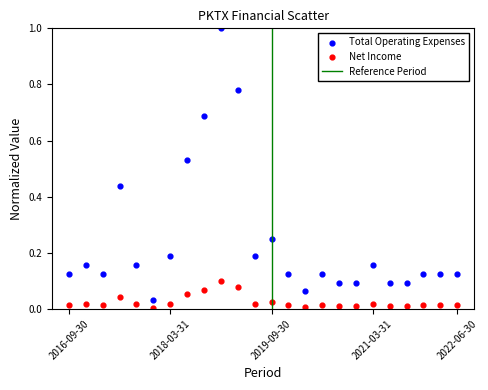

Which series reaches the maximum Y coordinate?

Total Operating Expenses